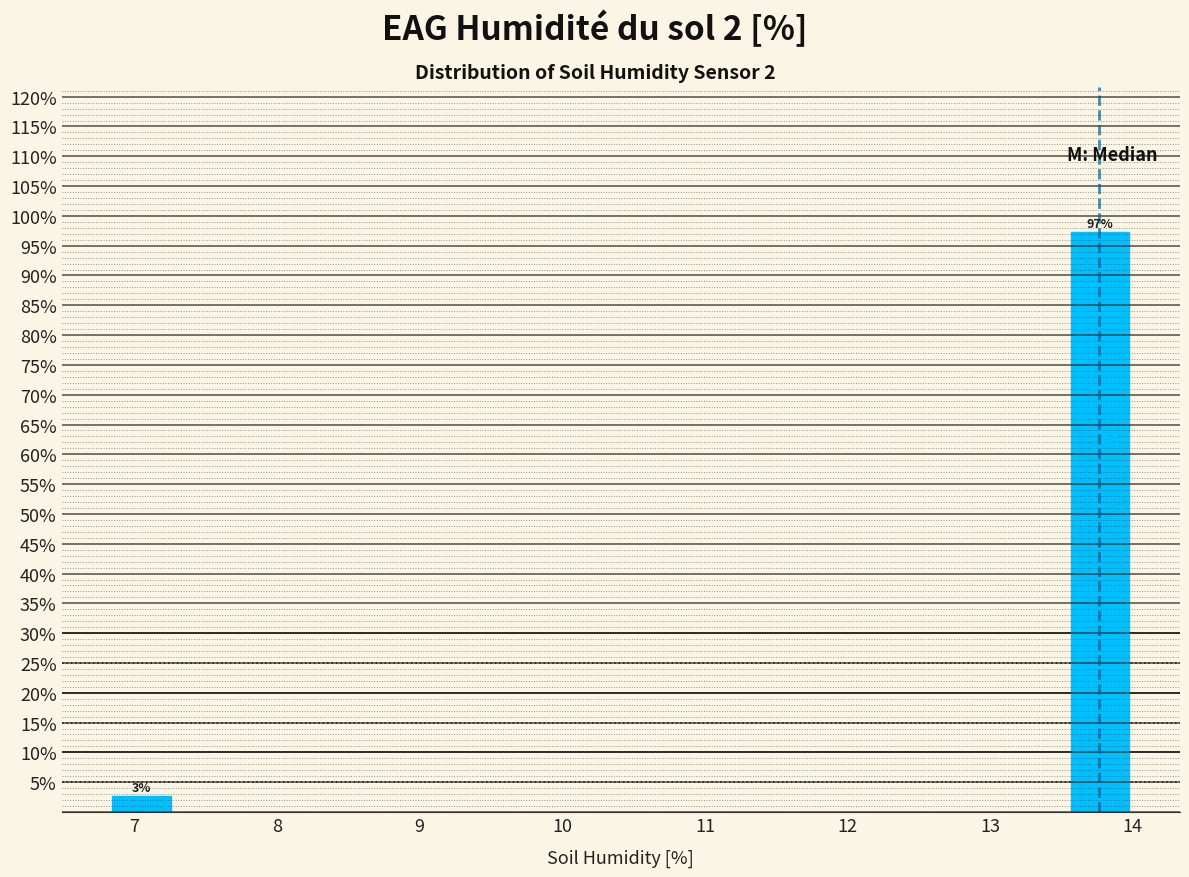

Over which range of the x-axis is the bar tallest?

13.53 to 14.01